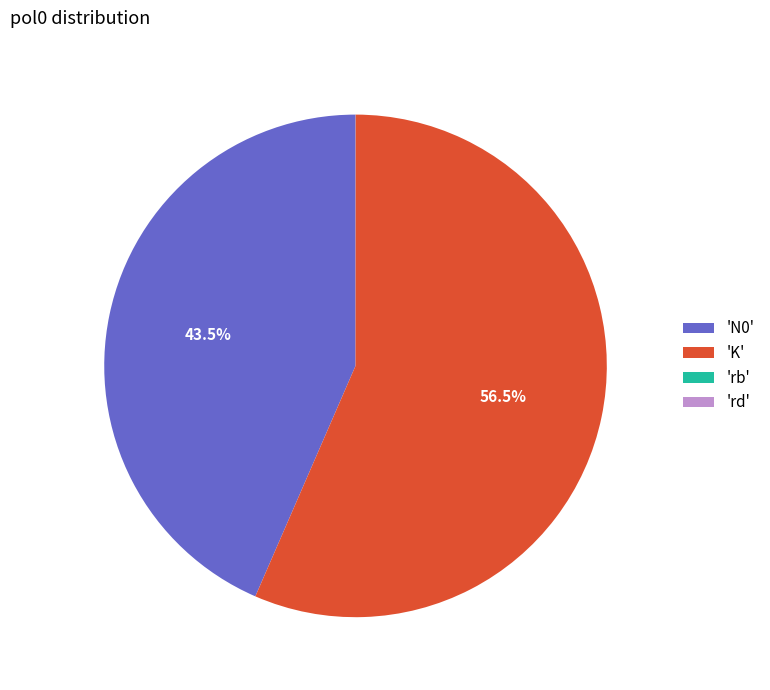

What percentage is NOT represented by 'K'?

43.5%